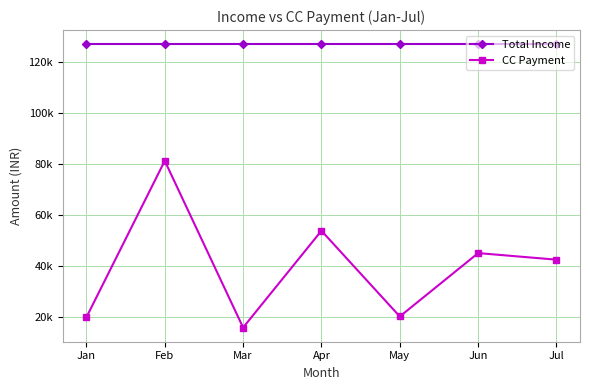

At which label does Total Income reach its peak?

Jan